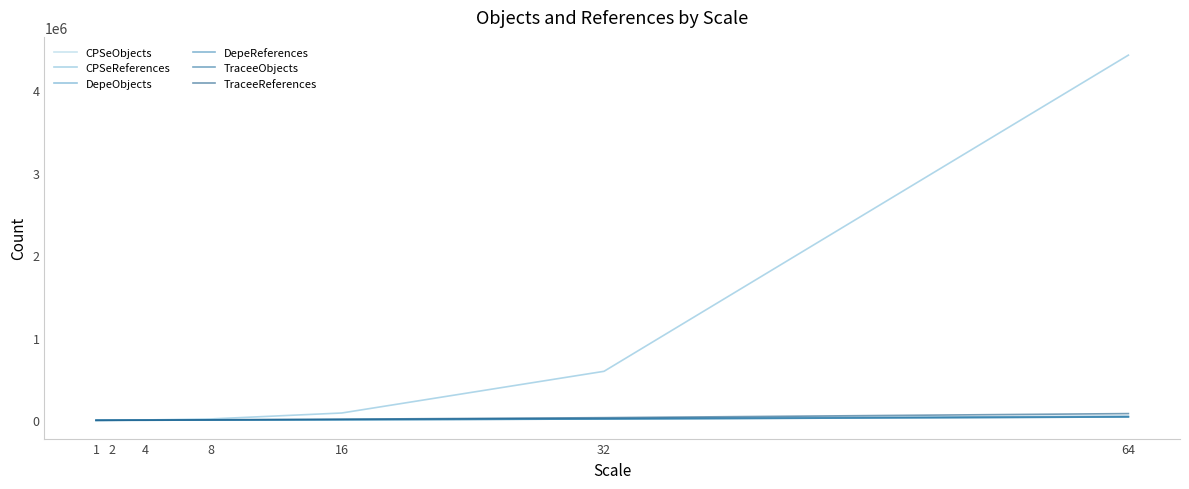

What is the value of the TraceeReferences point at the 2nd from the left?

1535